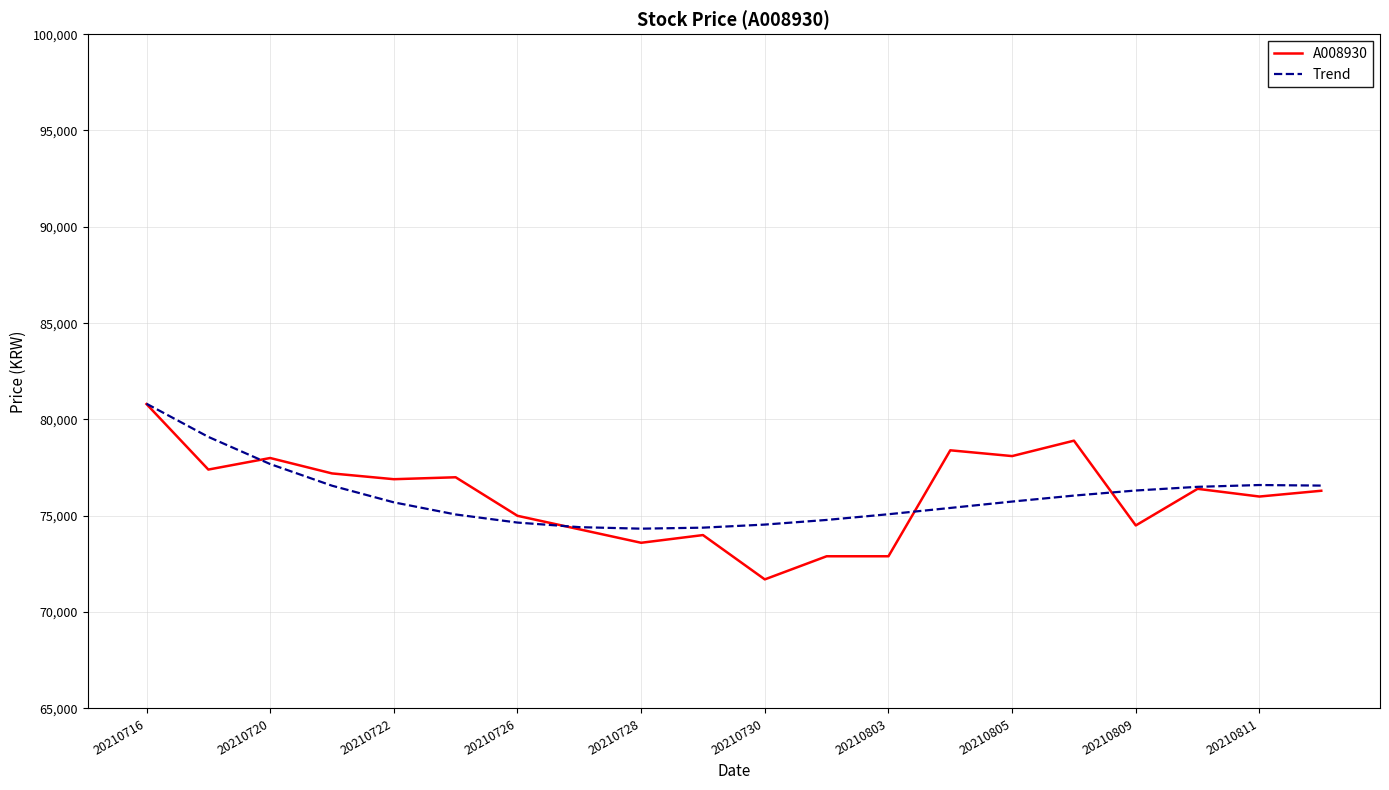

Which series has the widest spread of values?

A008930